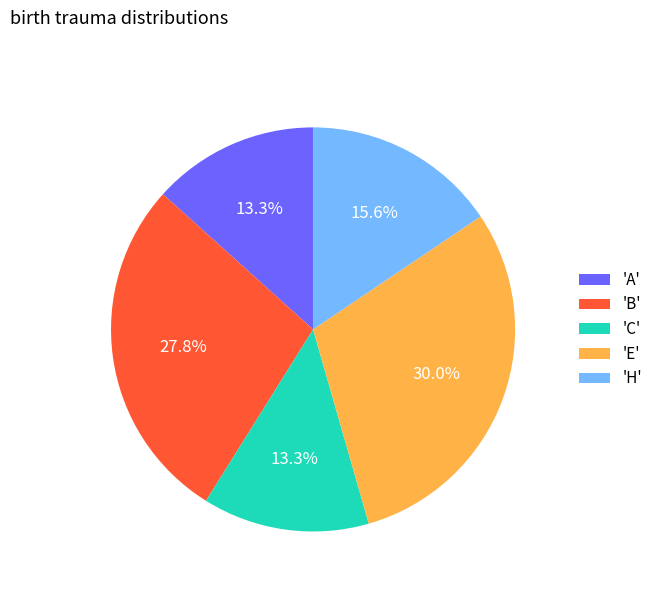

Which has a higher value, 'C' or 'E'?

'E'